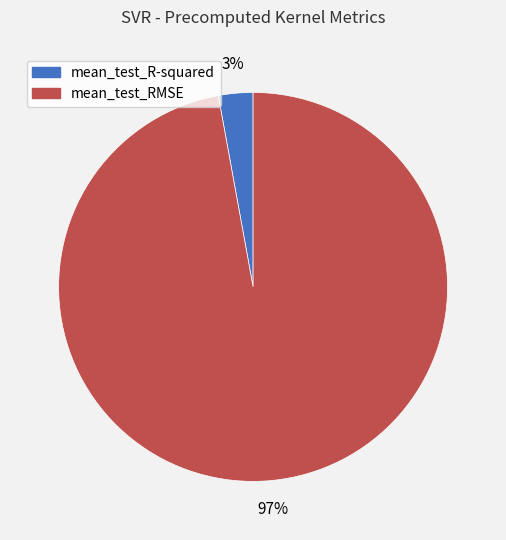

To the nearest percent, what is the difference between the largest and smallest slice percentages?

94%